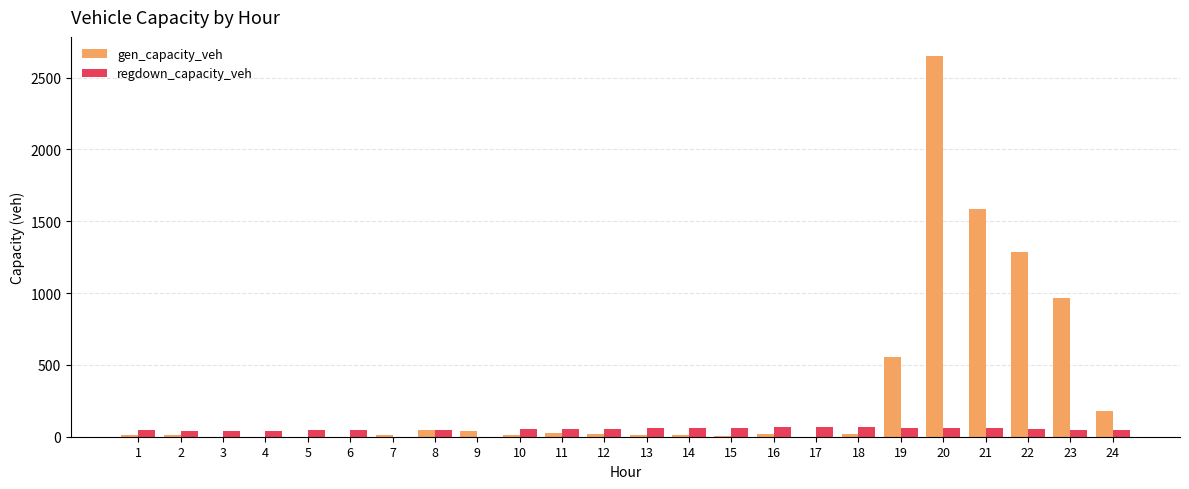

How many groups of bars are there?

24